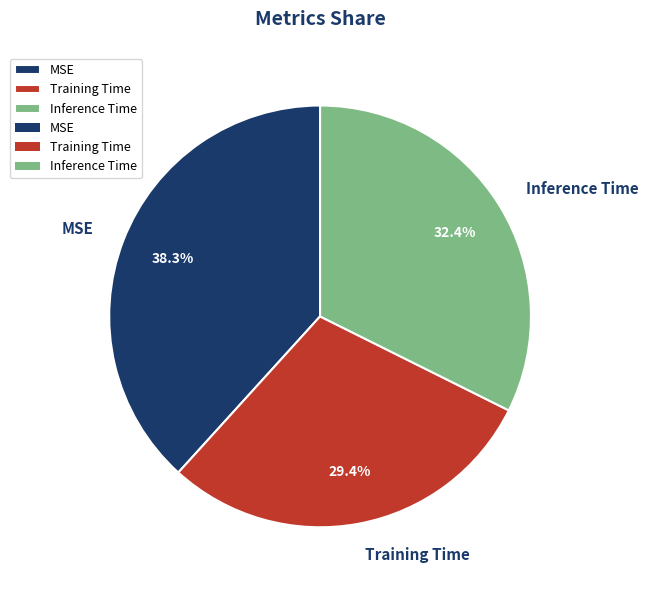

Is there a majority slice in this chart?

No